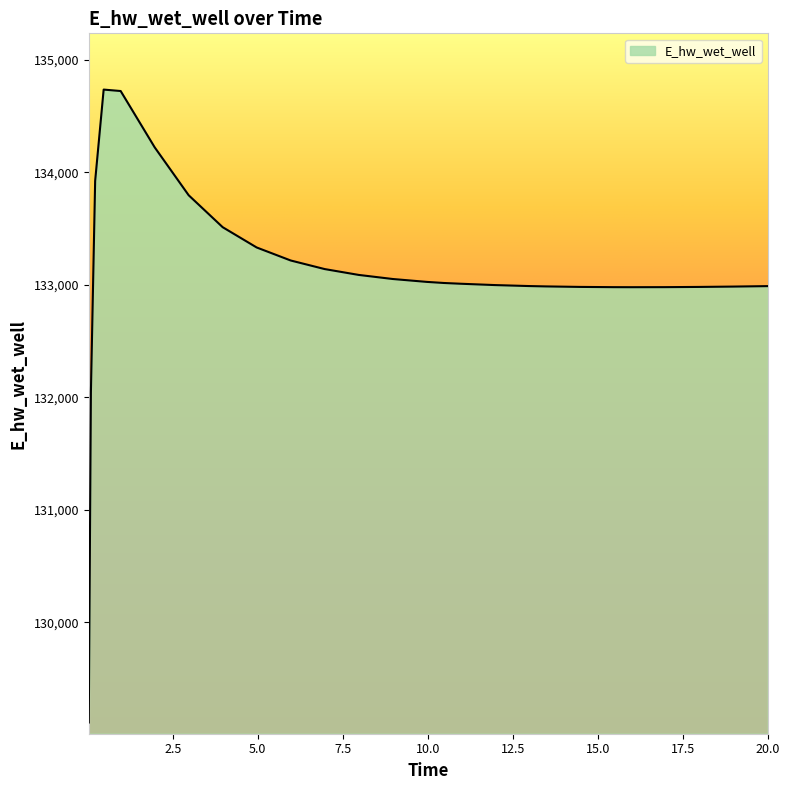

What is the smallest value displayed?

129110.6